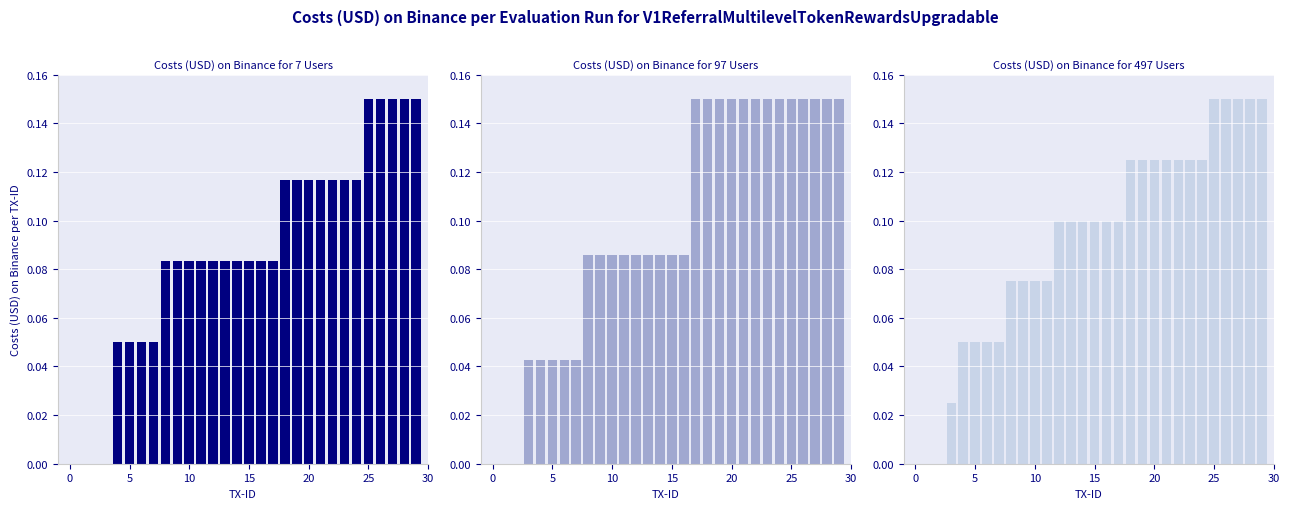

Which series has the widest spread of values?

Costs (USD) on Binance for 7 Users